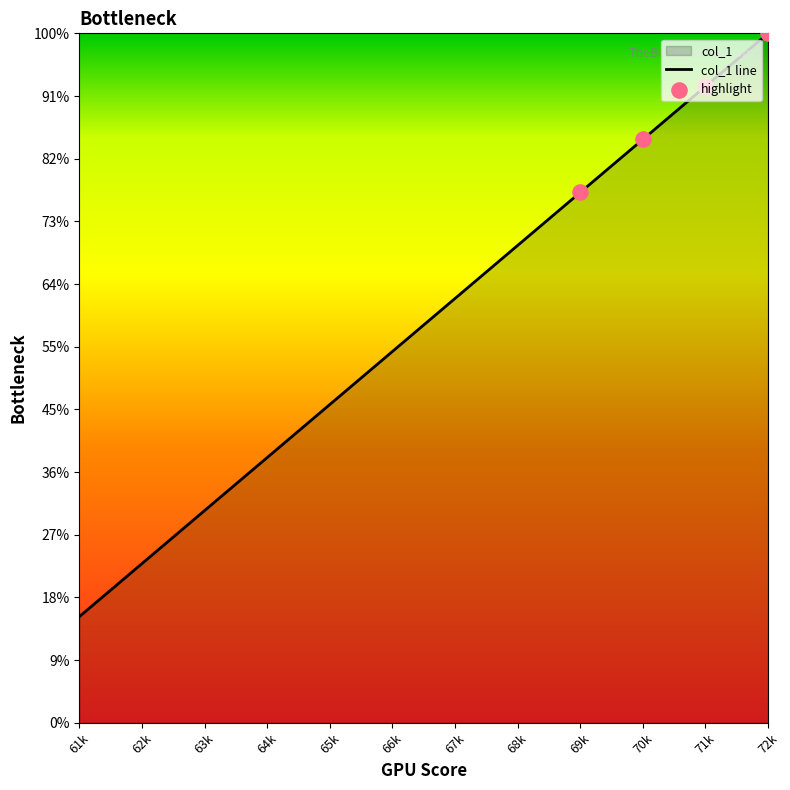

What is the ratio of the value at 72k to the value at 63k?

3.2